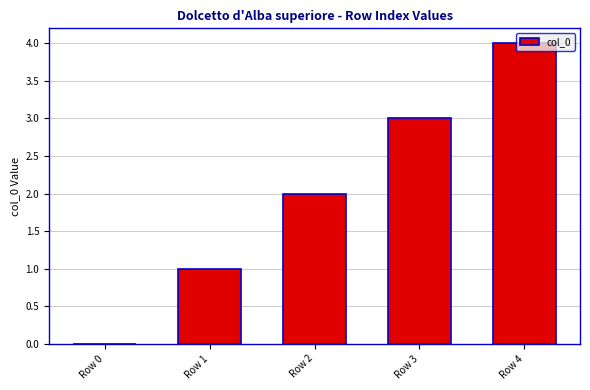

Is it true that the value at Row 2 is 2?

True